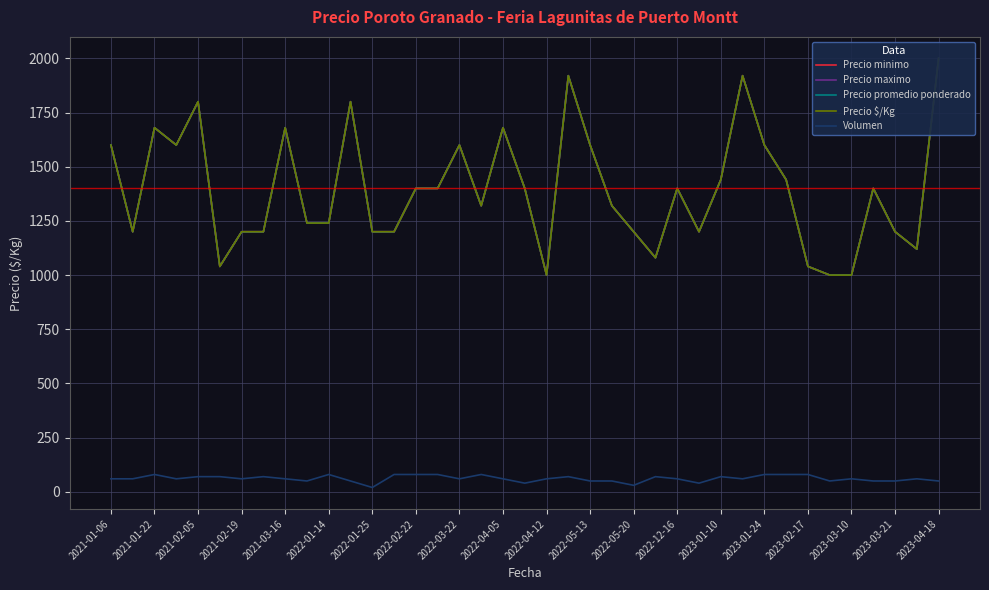

Is it true that Precio minimo equals 813 at 2022-01-14?

False